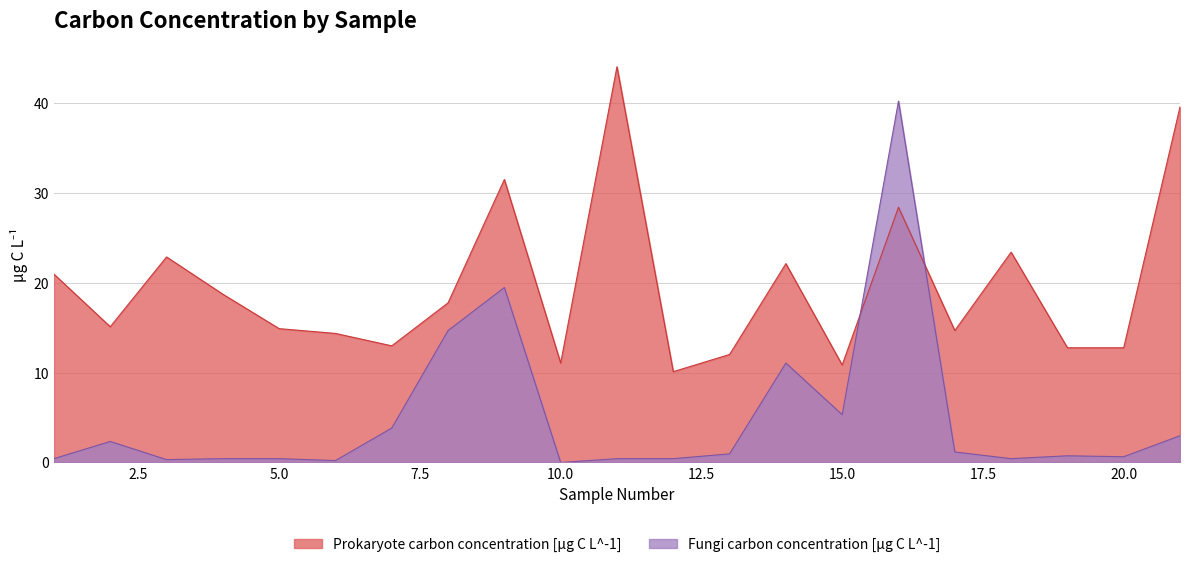

How many times do Prokaryote carbon concentration [µg C L^-1] and Fungi carbon concentration [µg C L^-1] cross each other?

2